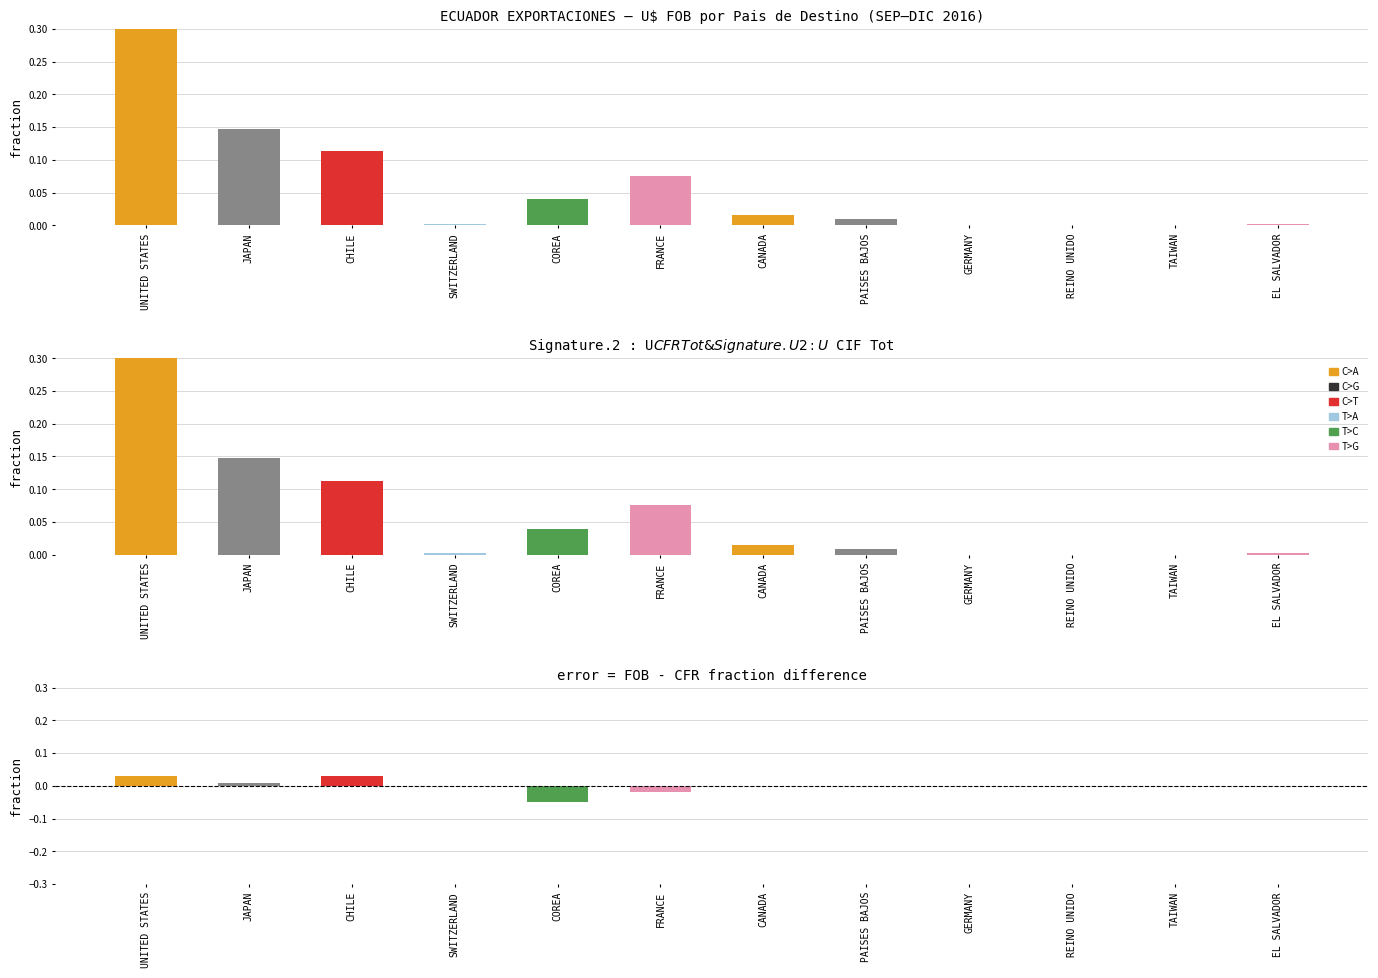

What is the difference between the maximum and minimum values in the error series?

0.1